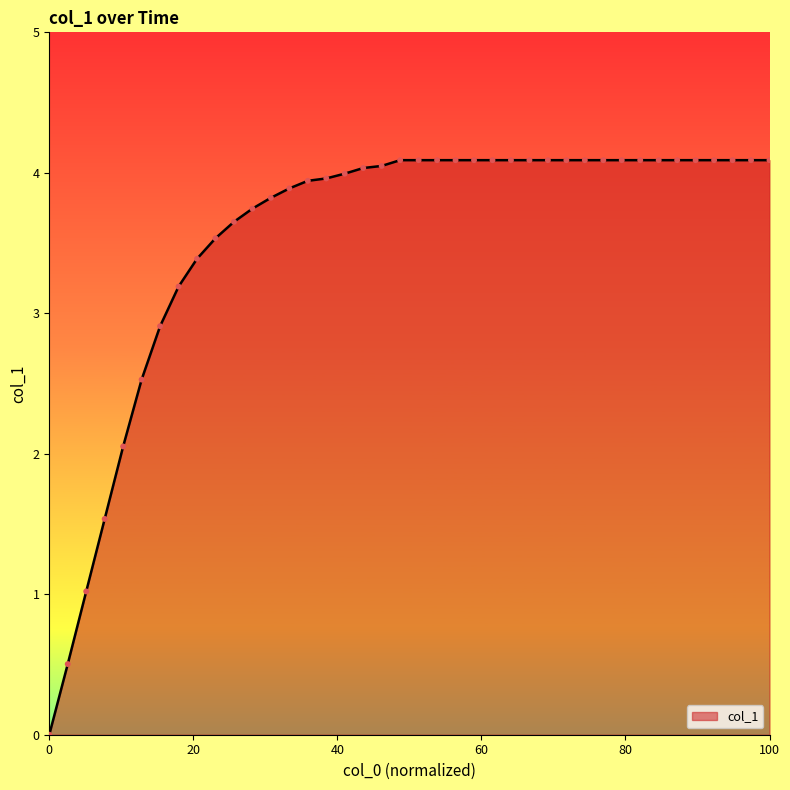

What is the maximum value shown in the chart?

4.1